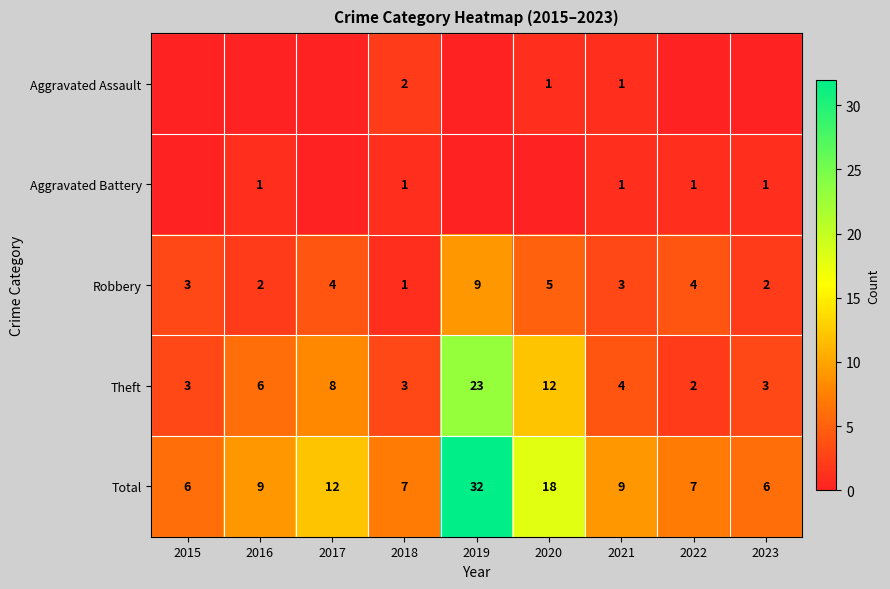

Is the value of Robbery at 2018 greater than the value of Aggravated Assault at 2018?

No